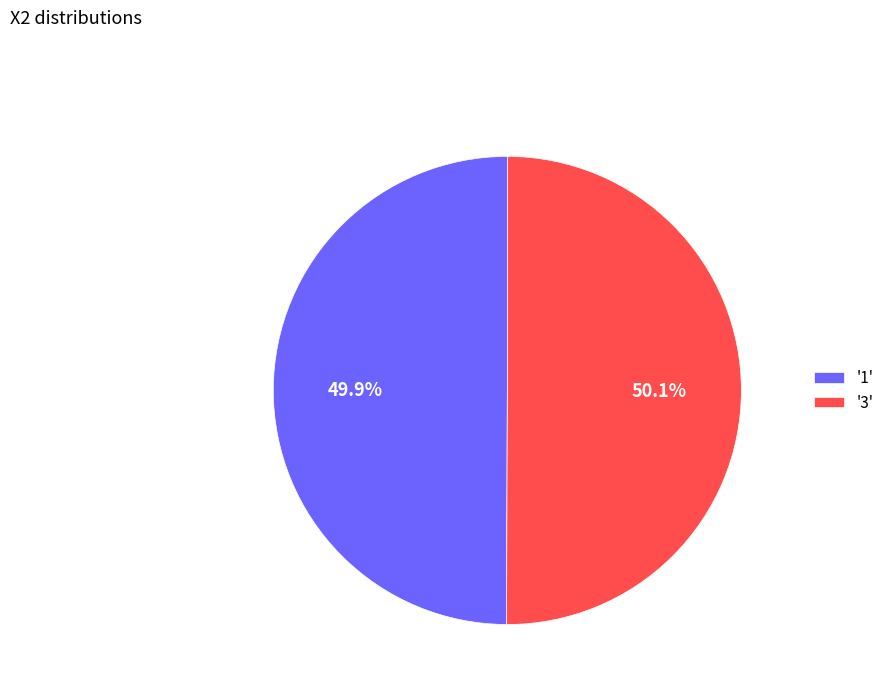

What is the ratio of the value at '1' to the value at '3'?

1.0